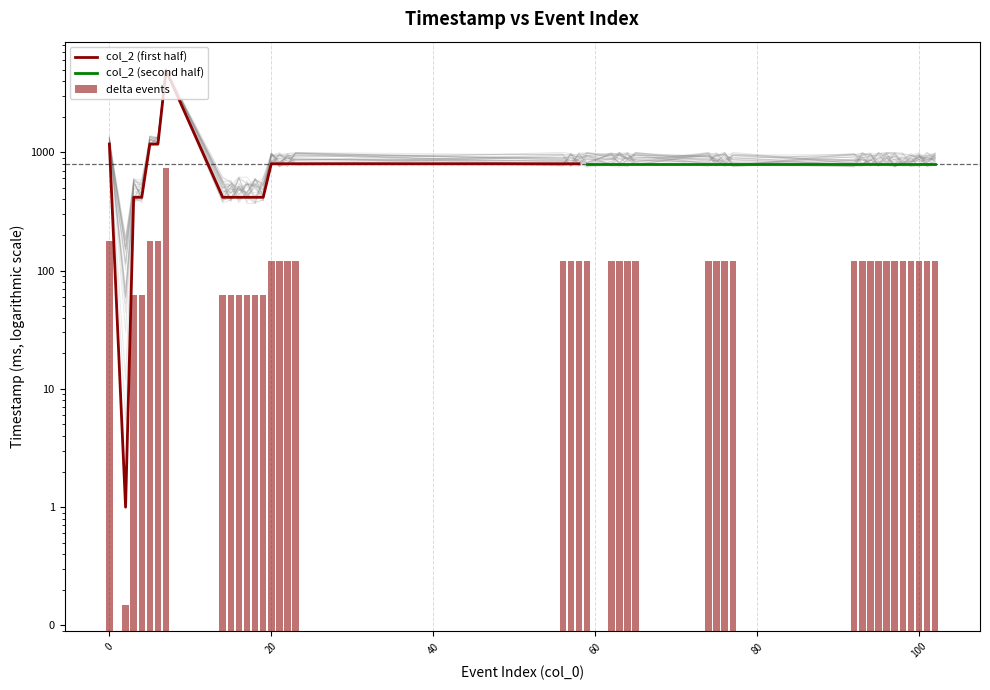

What is the minimum value shown in the chart?

0.1